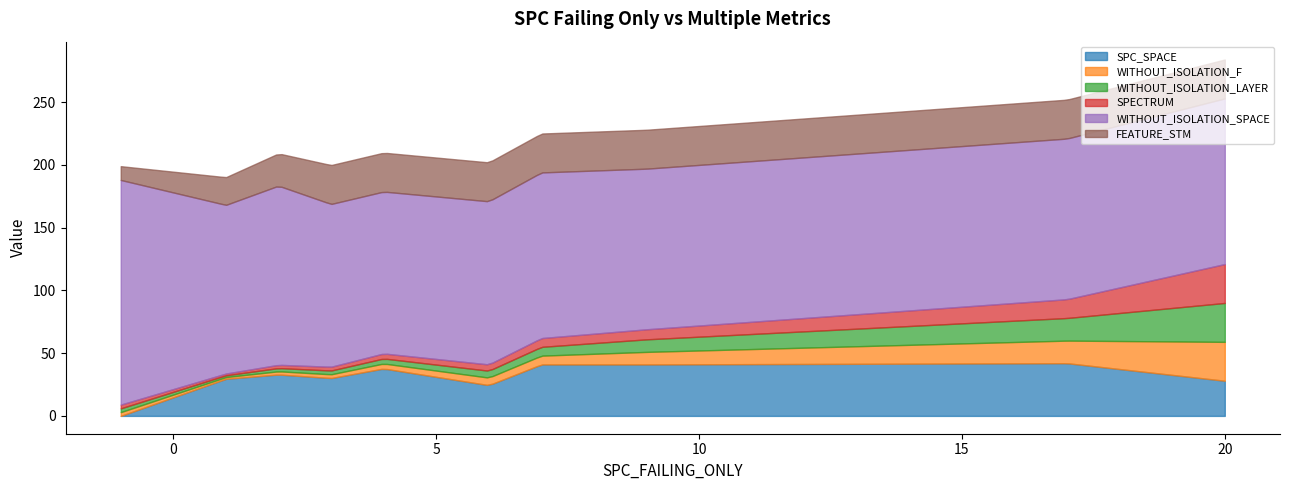

What are all the series names shown in the legend?

SPC_SPACE, WITHOUT_ISOLATION_F, WITHOUT_ISOLATION_LAYER, SPECTRUM, WITHOUT_ISOLATION_SPACE, FEATURE_STM